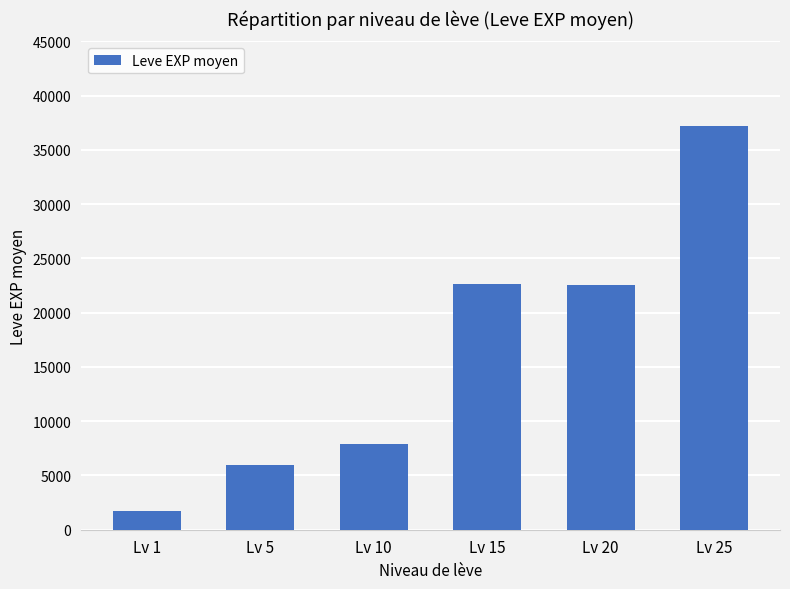

What is the smallest value displayed?

1698